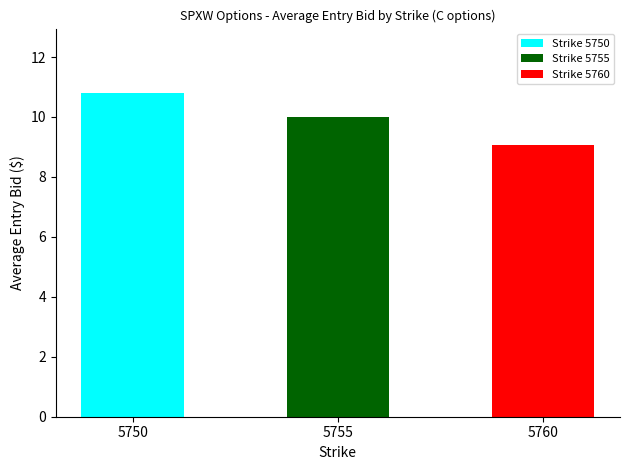

Reading left to right, list all the values displayed in this chart.

10.8	10.0	9.1